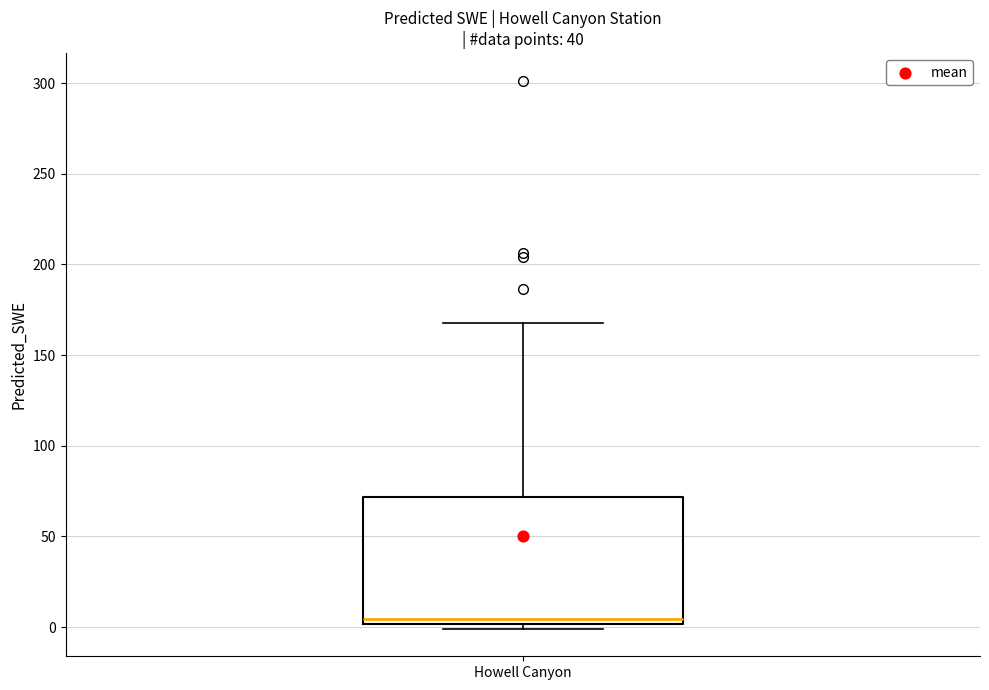

Where is the upper edge of the box for Howell Canyon on the y-axis? The values are not printed on the chart, so give them approximately, as read against the axis.

70